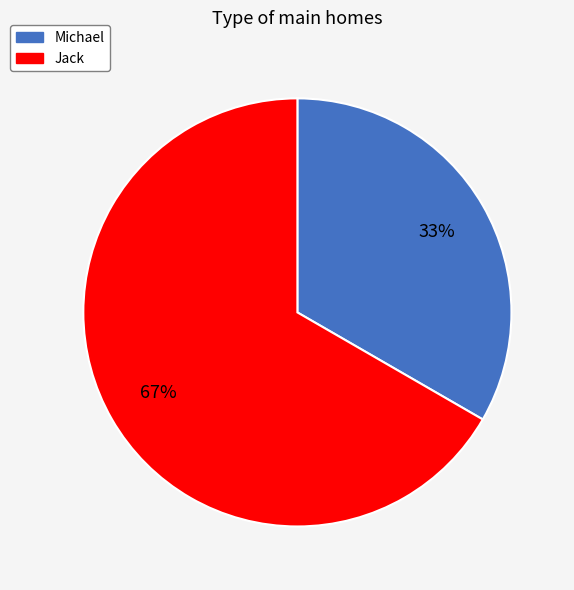

To the nearest percent, what is the average slice percentage?

50%